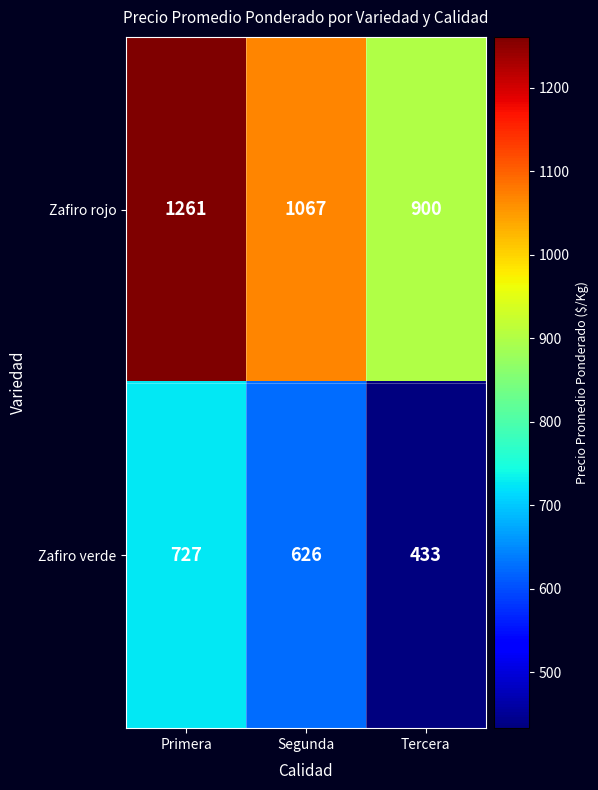

Count the number of data series in this chart.

2